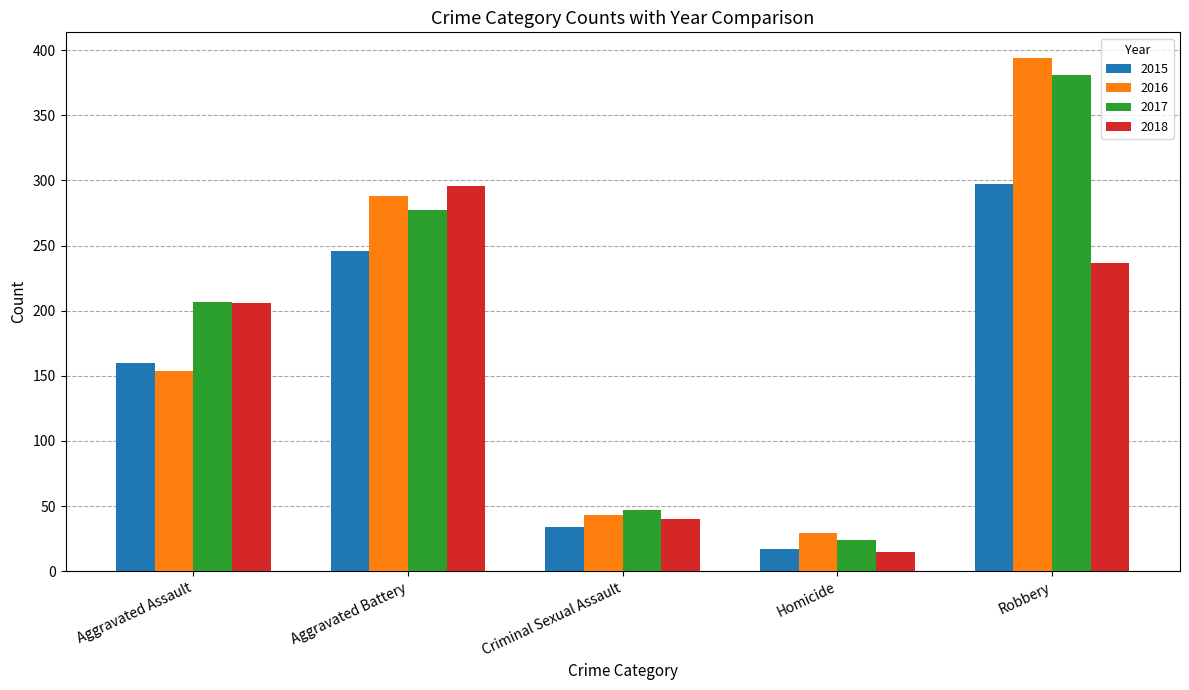

What is the average value of the 2018 series?

159